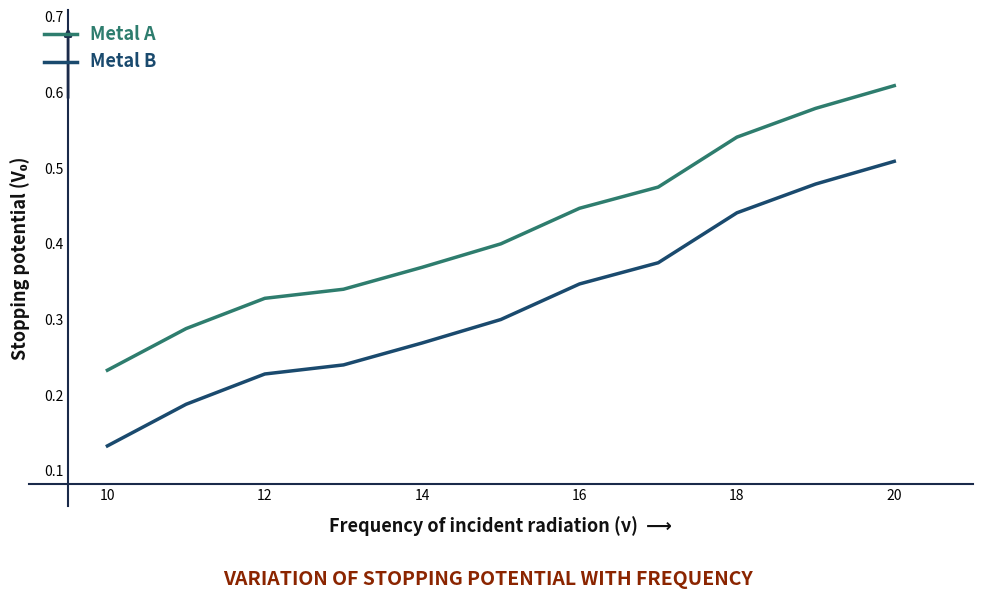

List the series in order of their peak value, lowest first.

Metal B, Metal A